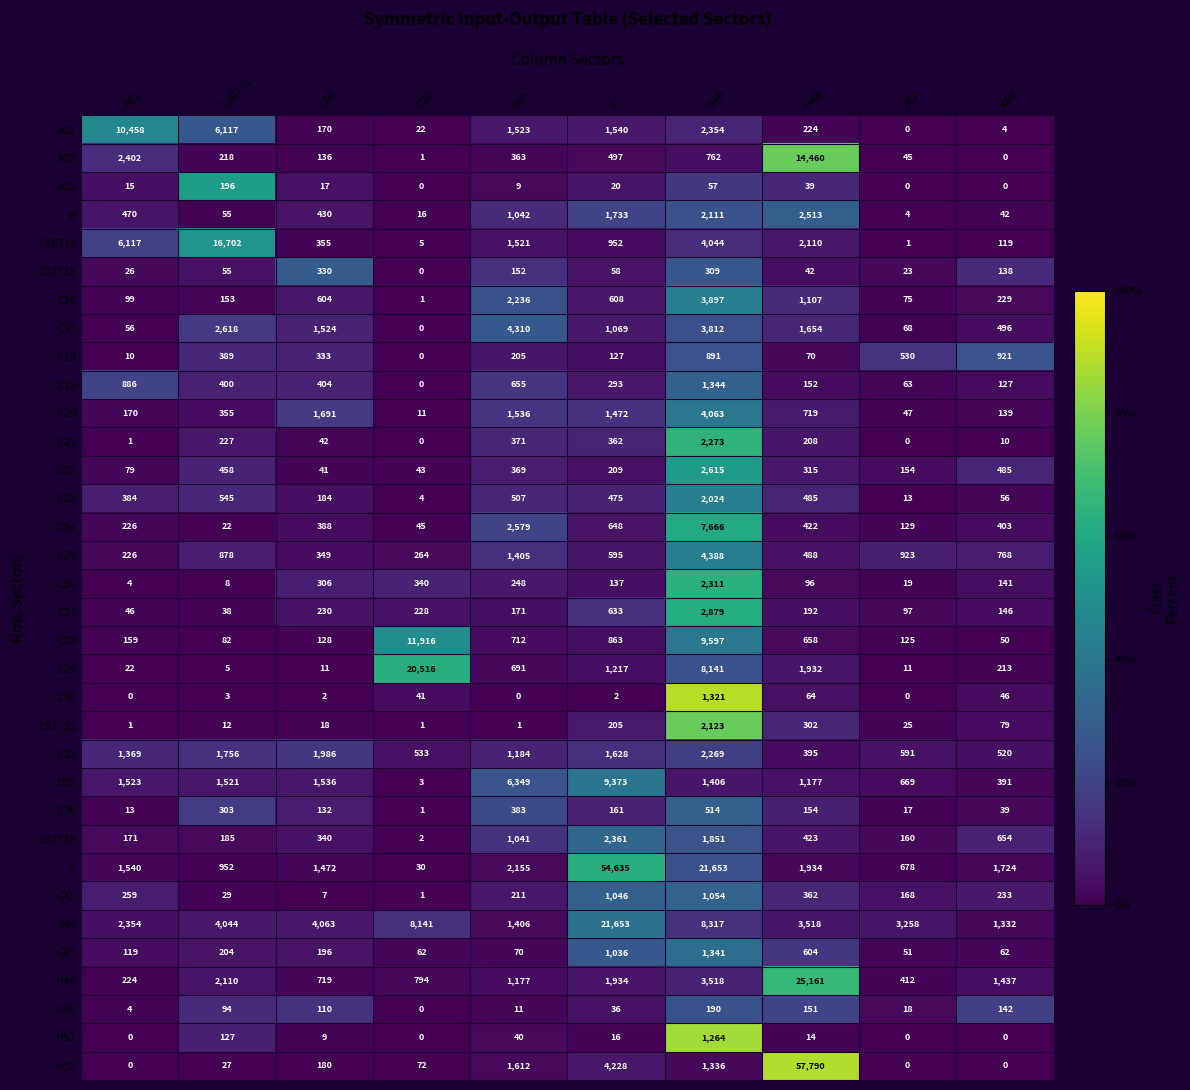

The value of G47 at K64 is 62. True or false?

True